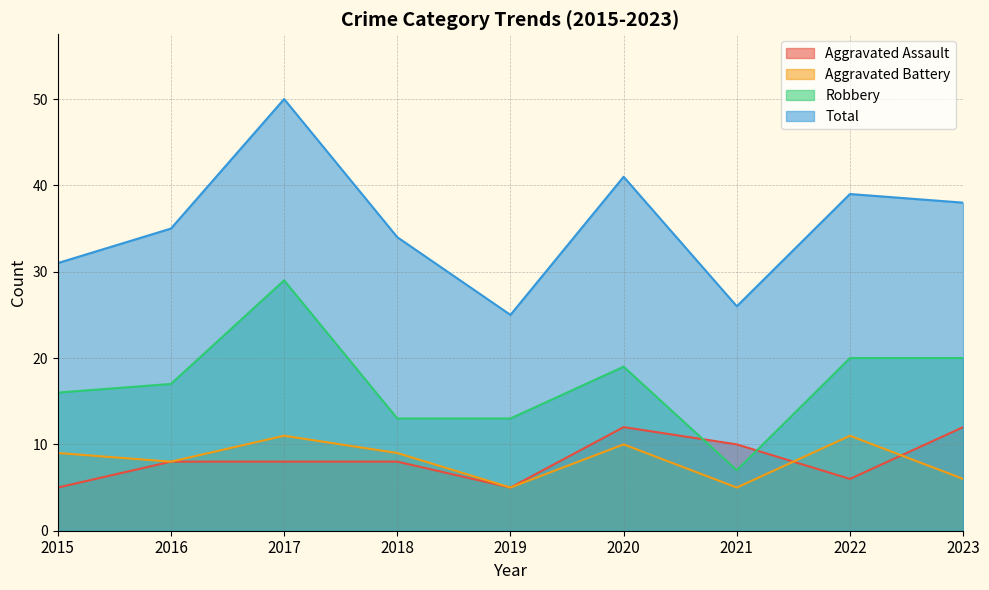

What is the difference between the second highest and minimum values in the Total series?

16